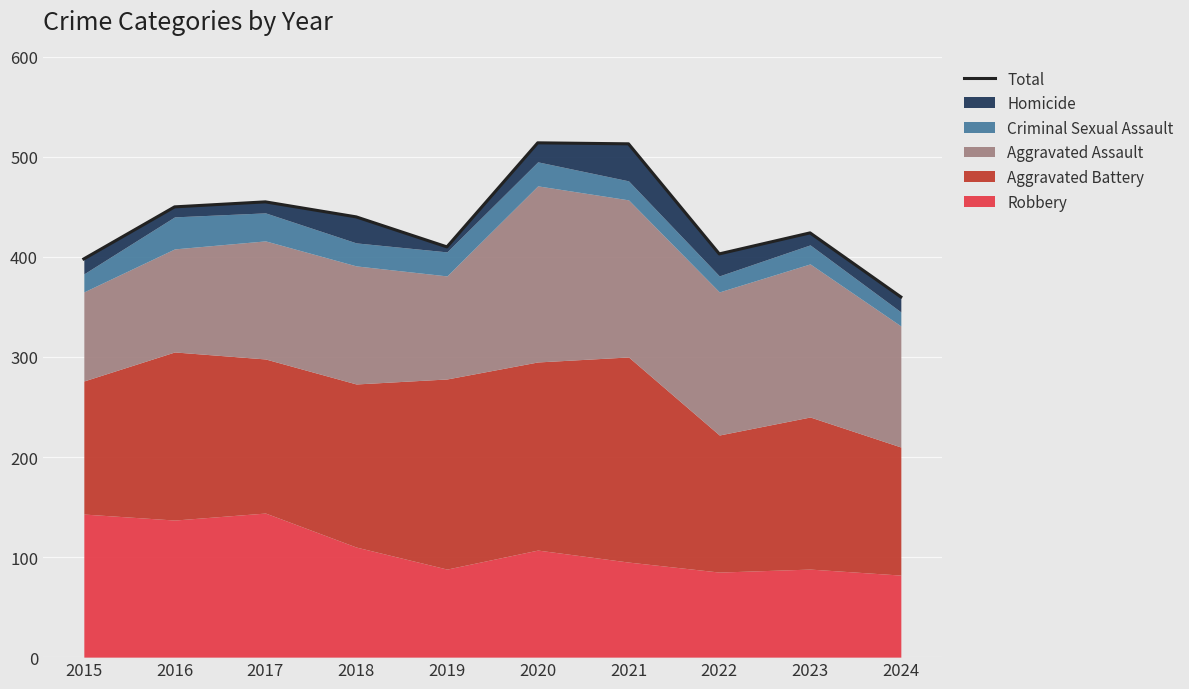

How many interior local peaks (higher than both neighbors) does the data have?

3